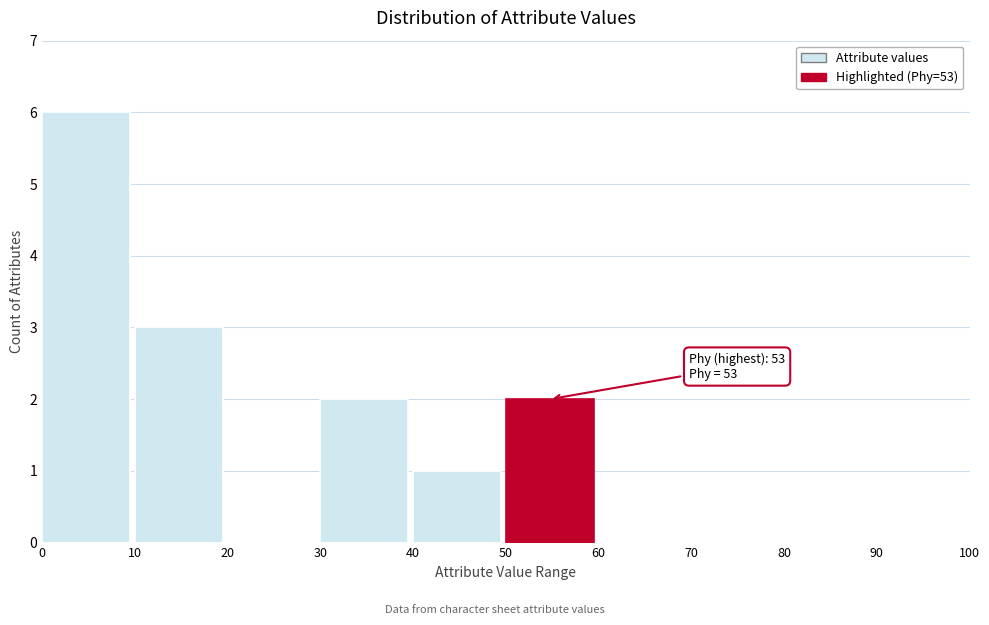

Over which range of the x-axis is the bar tallest?

0 to 10